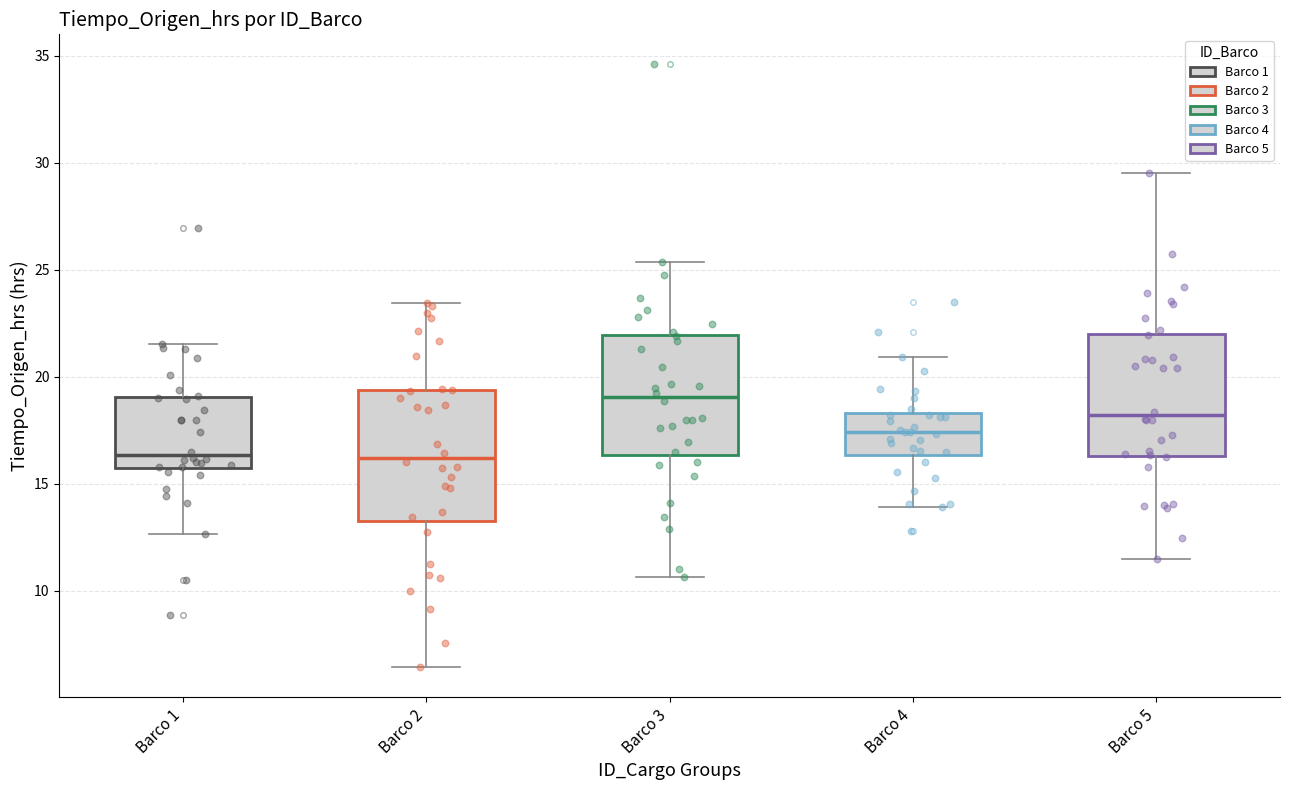

Which box's median line is the highest?

Barco 3